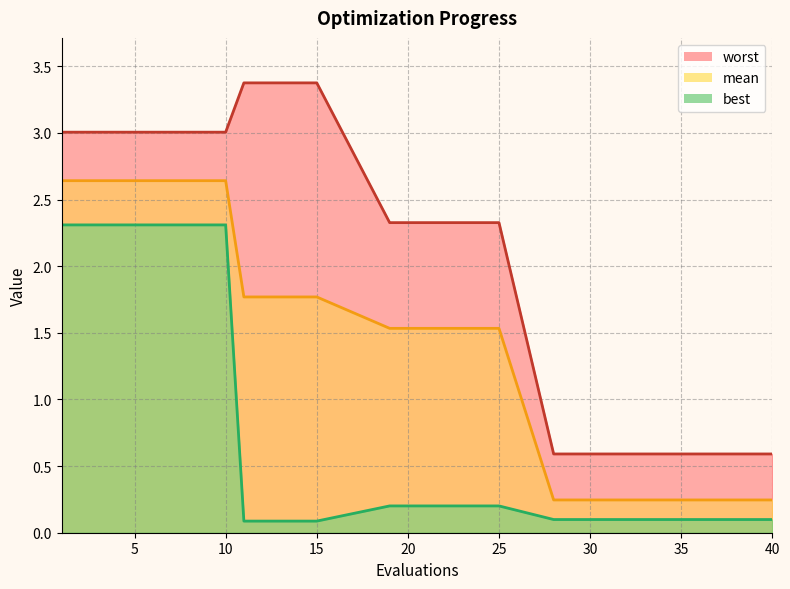

True or false: best and worst cross at least once.

False